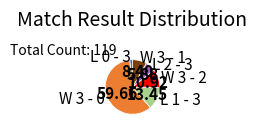

Which slice is the largest?

W 3 - 0